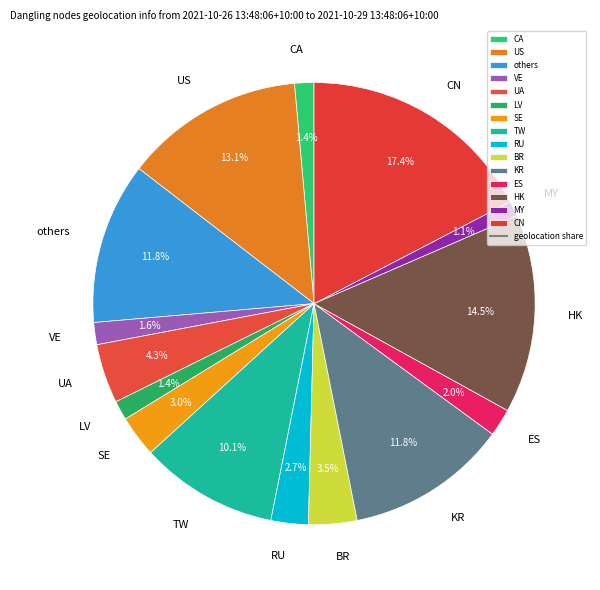

Does any single category account for the majority?

No